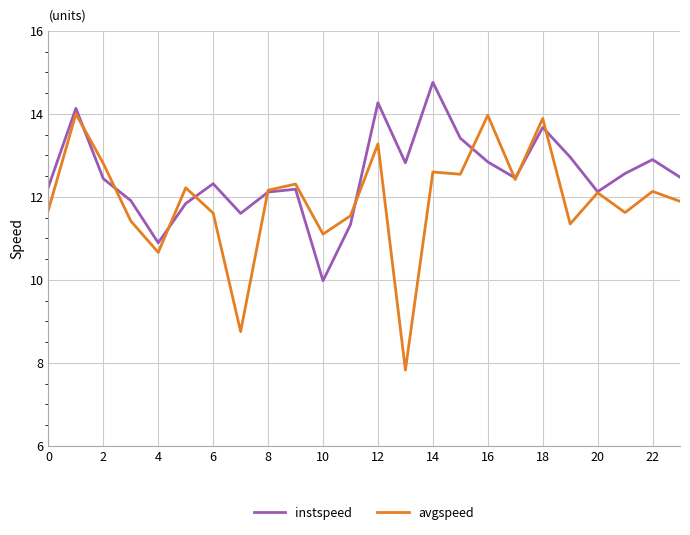

Which series has the largest total across all categories?

instspeed